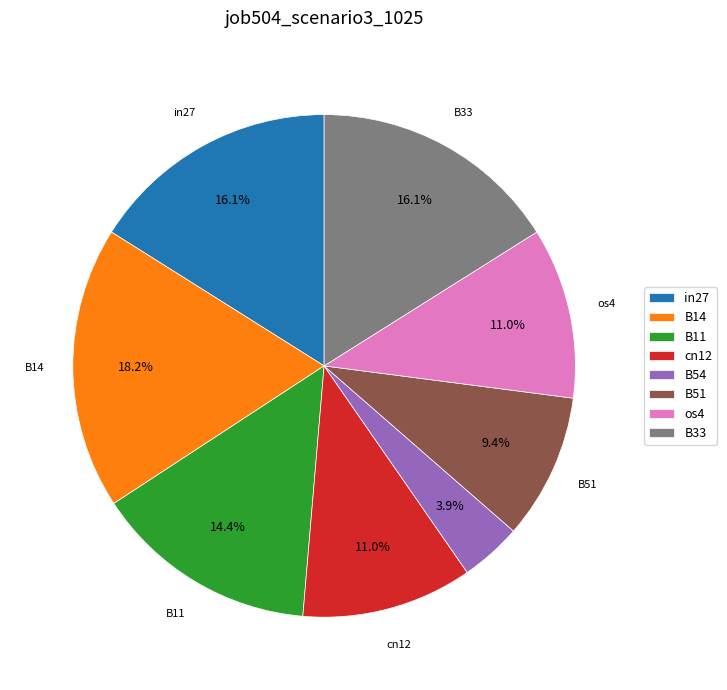

How many segments does this pie chart have?

8